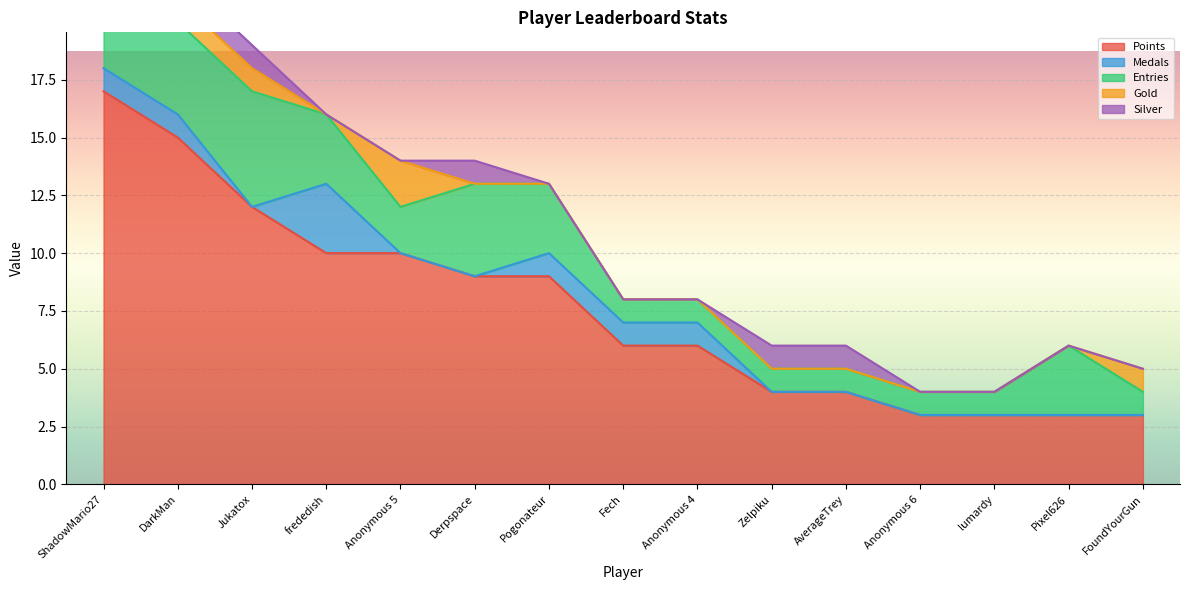

At how many categories does at least one series exceed 5?

9